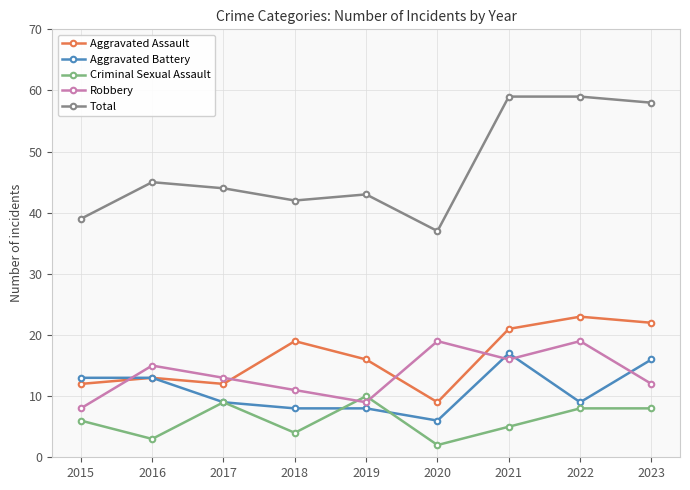

What is the greatest value displayed?

59